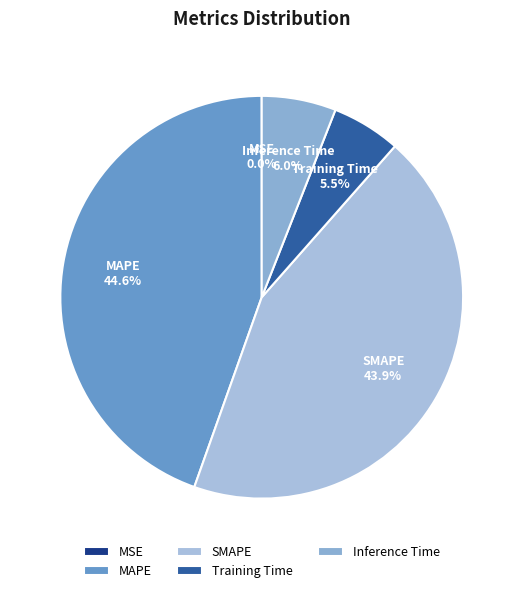

True or false: Training Time accounts for 12% of the total.

False